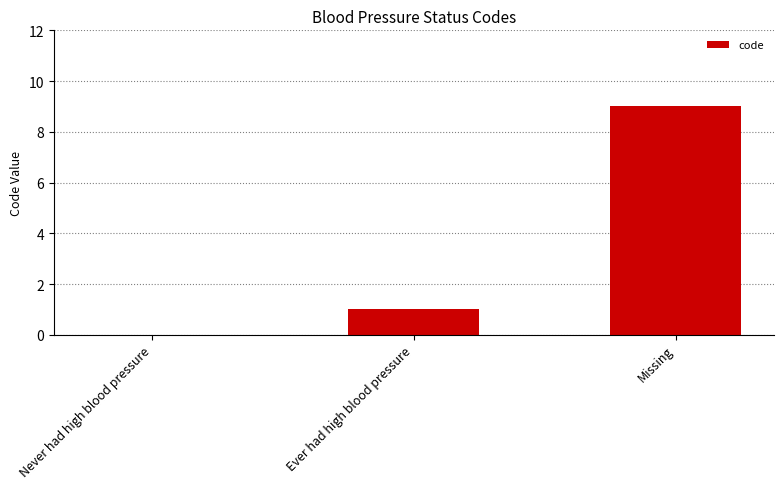

What is the sum of the values at Missing and Never had high blood pressure?

9